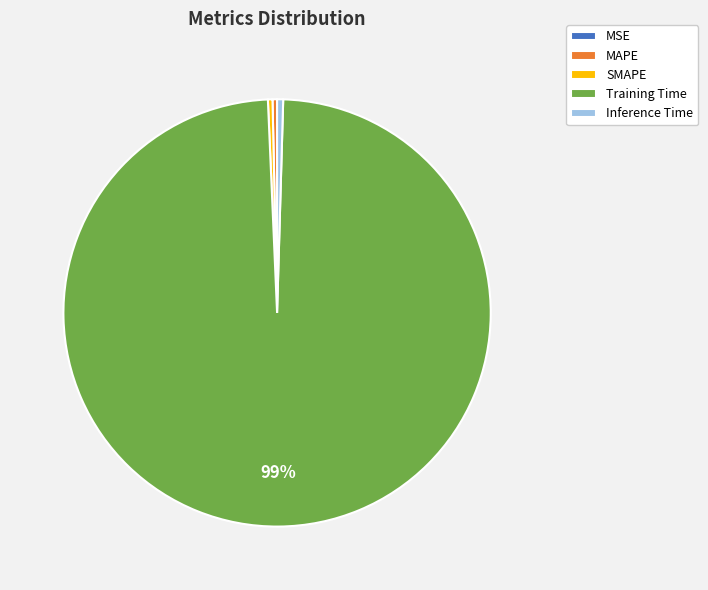

Which slice represents more than half of the pie?

Training Time